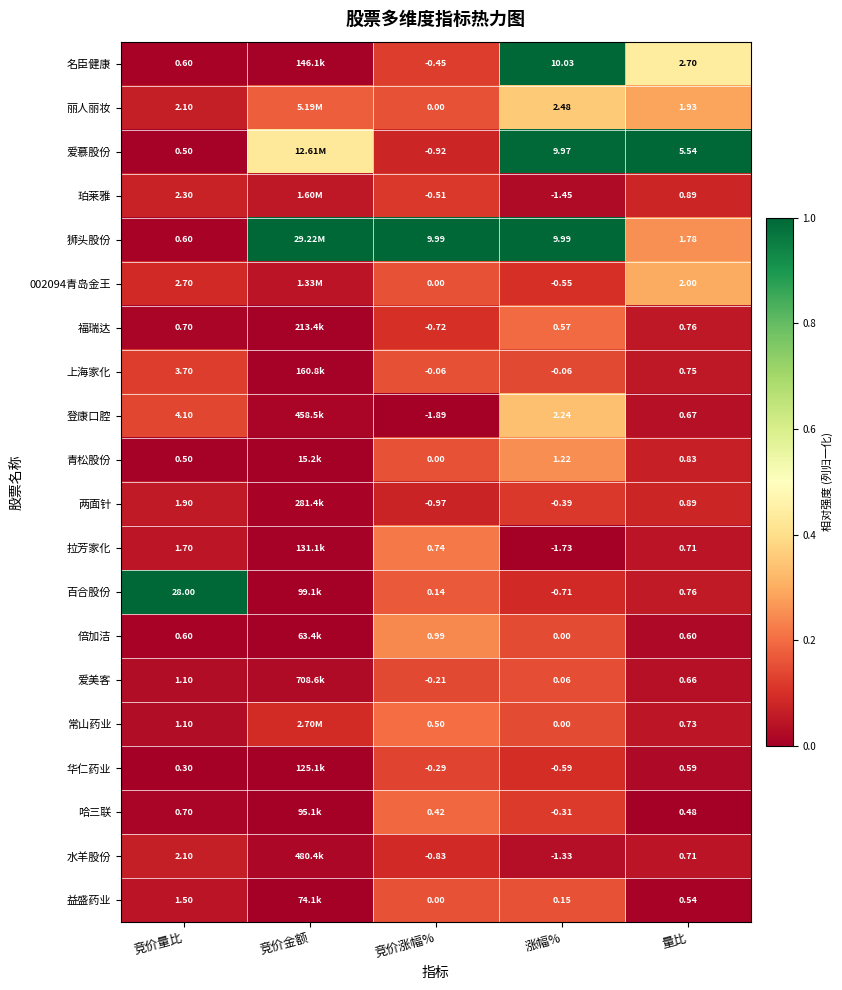

Is the value of 两面针 at 竞价涨幅% greater than the value of 华仁药业 at 涨幅%?

No